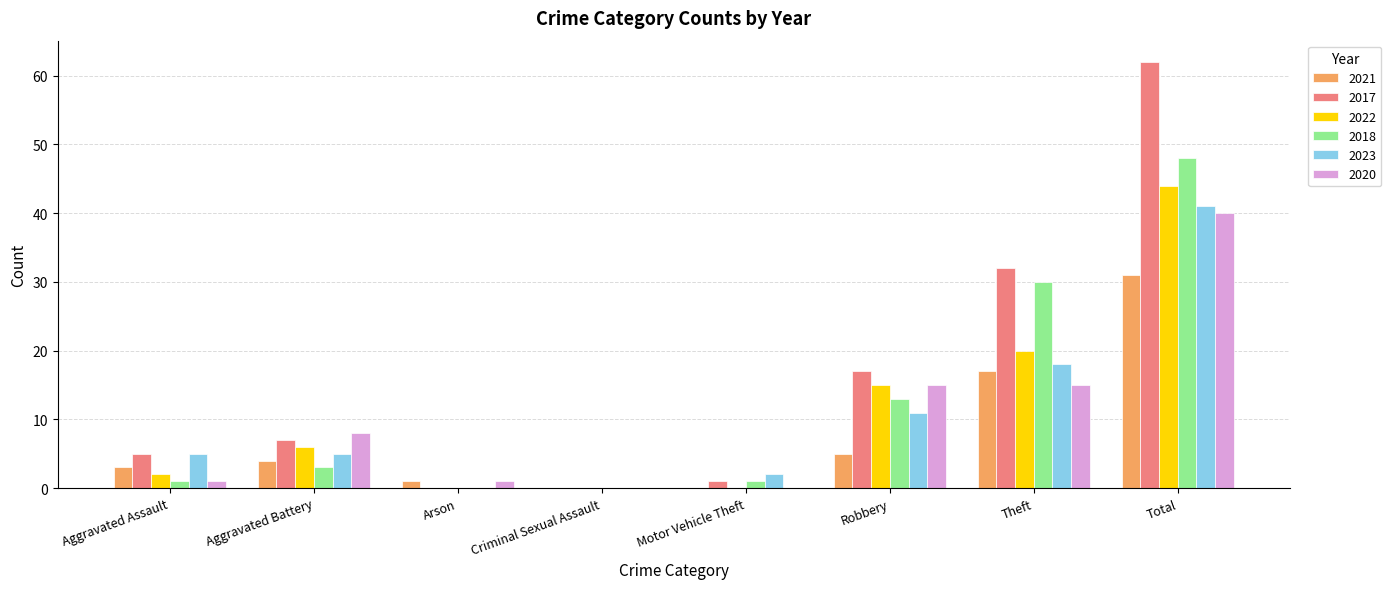

The value of 2017 at Total is 62. True or false?

True